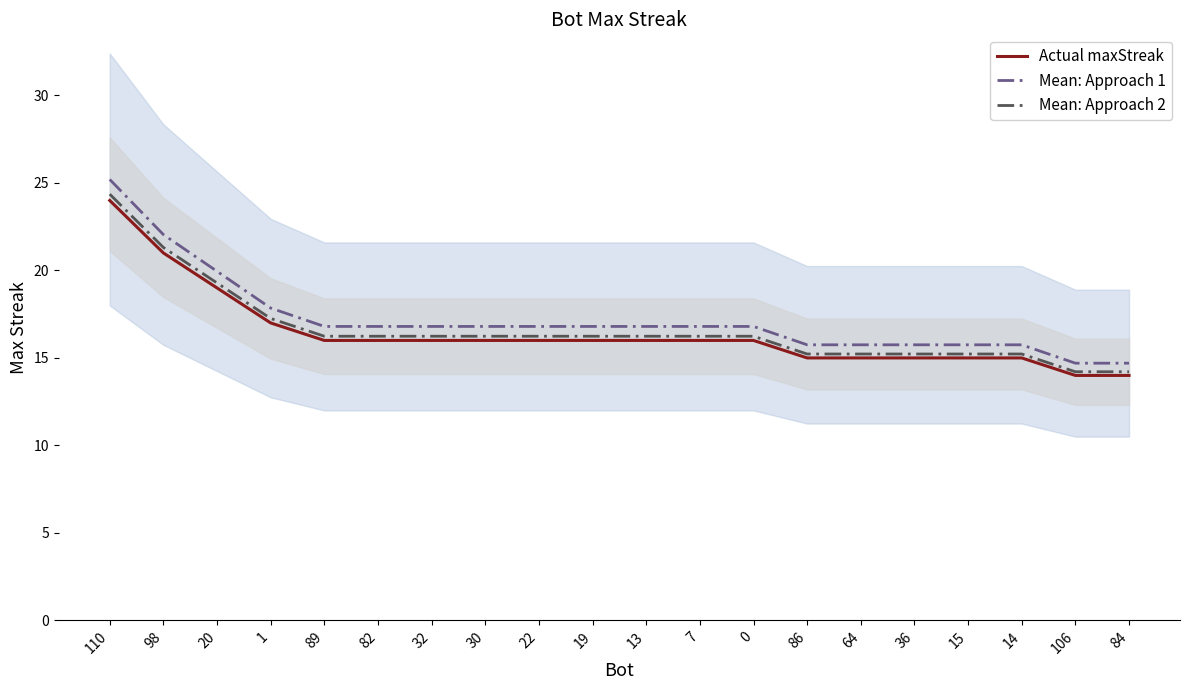

Which series has the largest range (max minus min)?

Mean: Approach 1